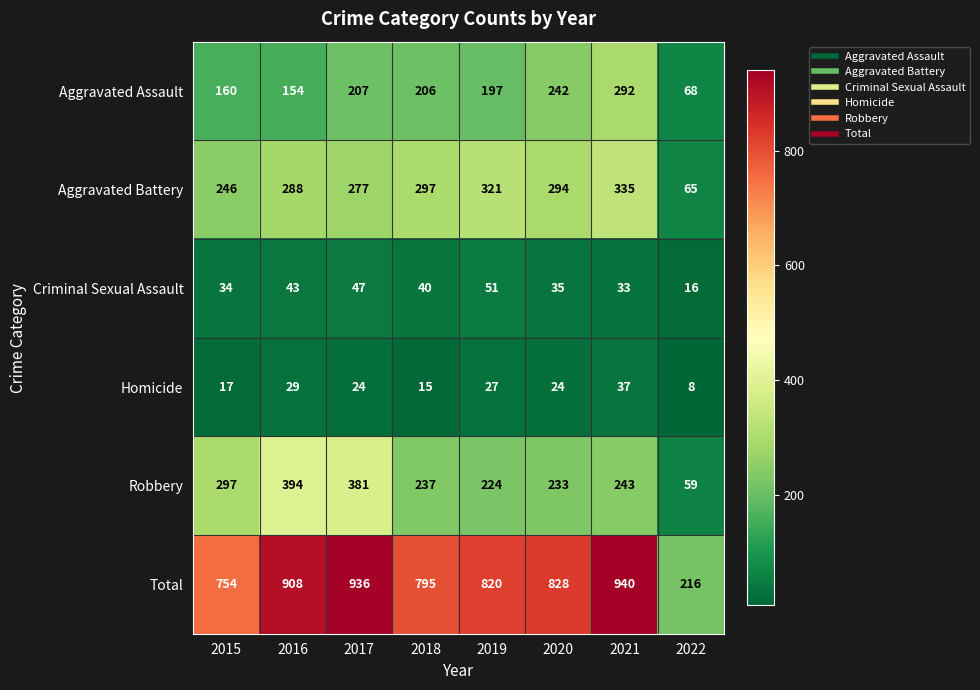

Which series changed the most between 2020 and 2022?

Total